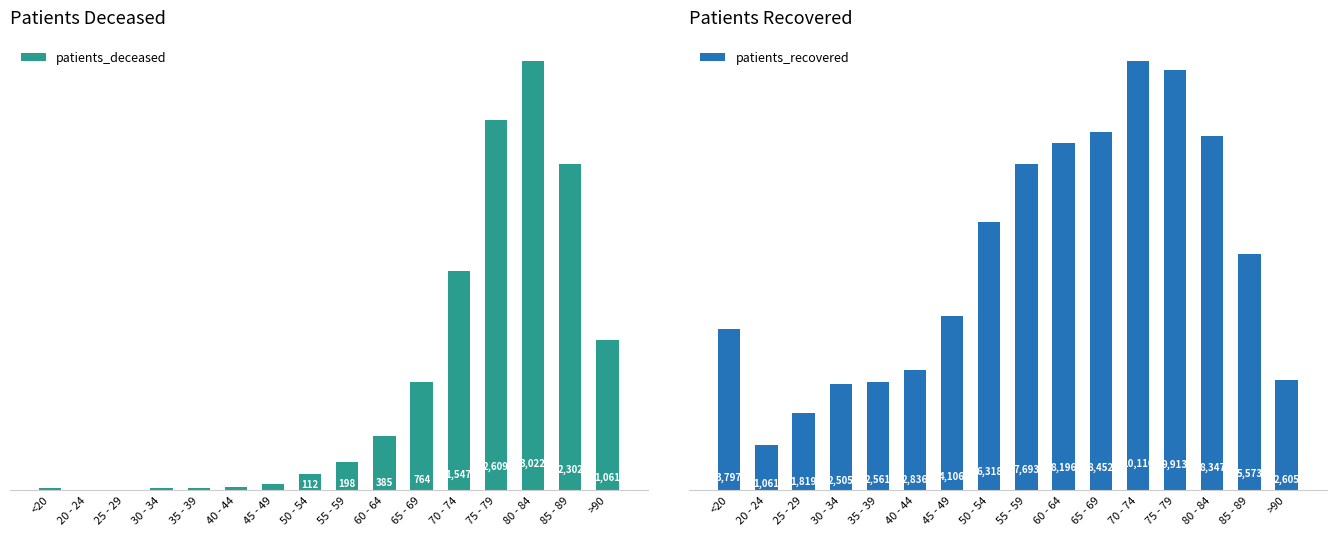

What is the approximate value of patients_recovered at 60 - 64?

8196